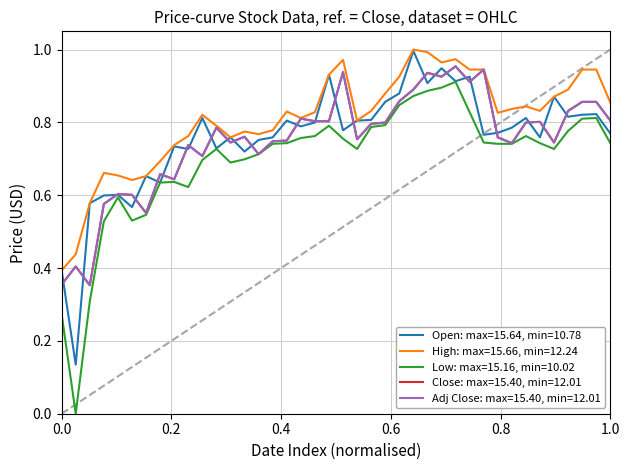

Which series has the largest total across all categories?

High